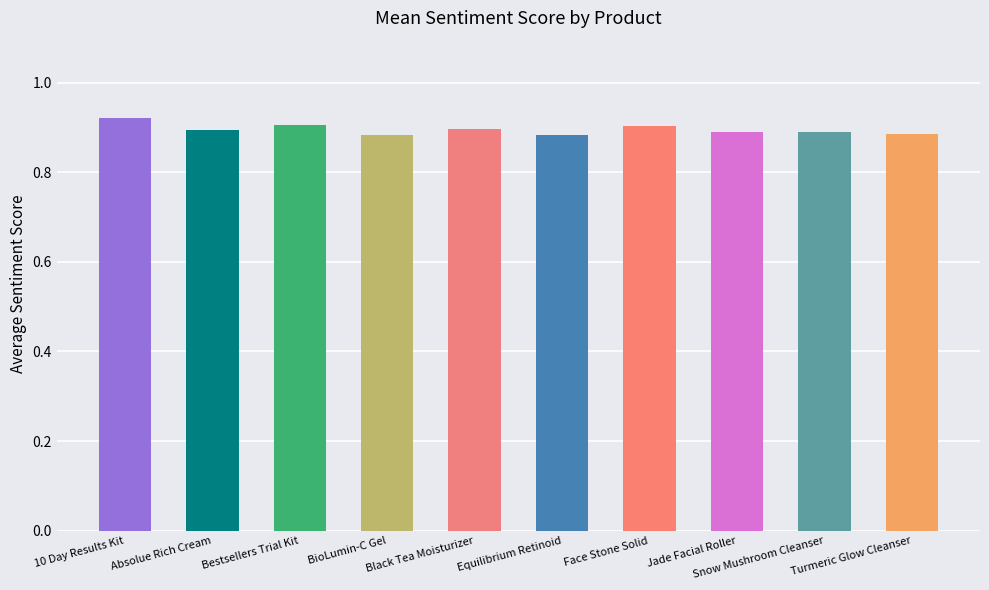

True or false: the data shows 1.5 at Face Stone Solid.

False